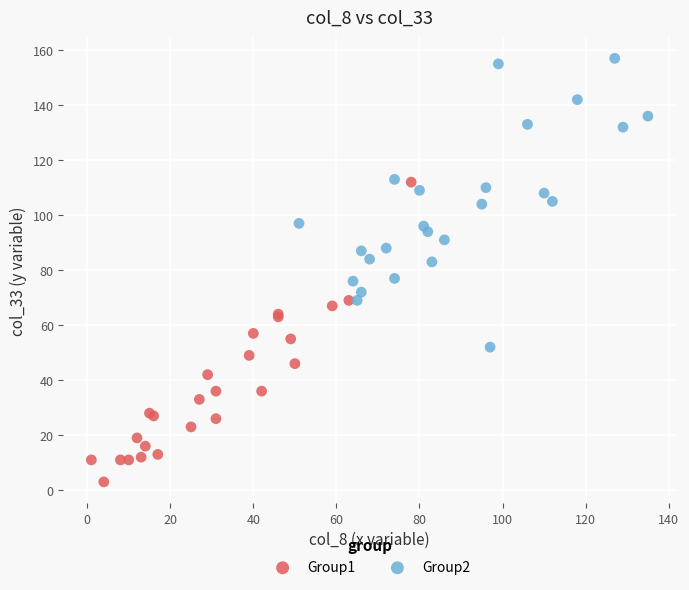

Which series reaches the maximum Y coordinate?

Group2